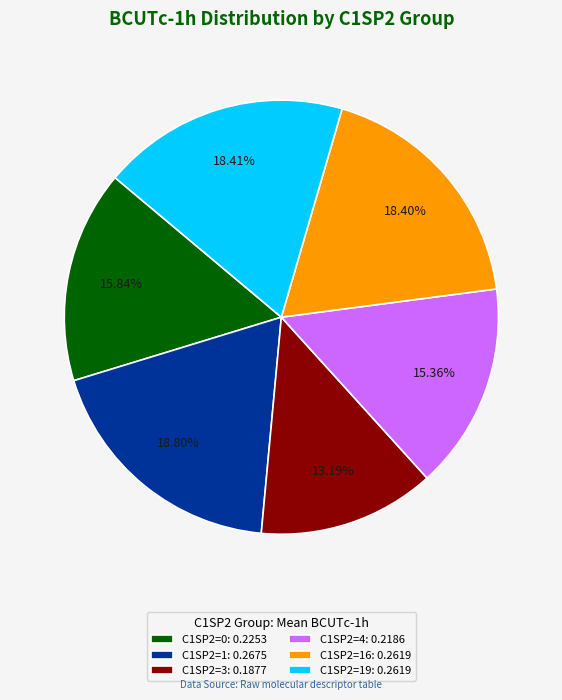

What is the ratio of the value at C1SP2=4: 0.2186 to the value at C1SP2=3: 0.1877?

1.2